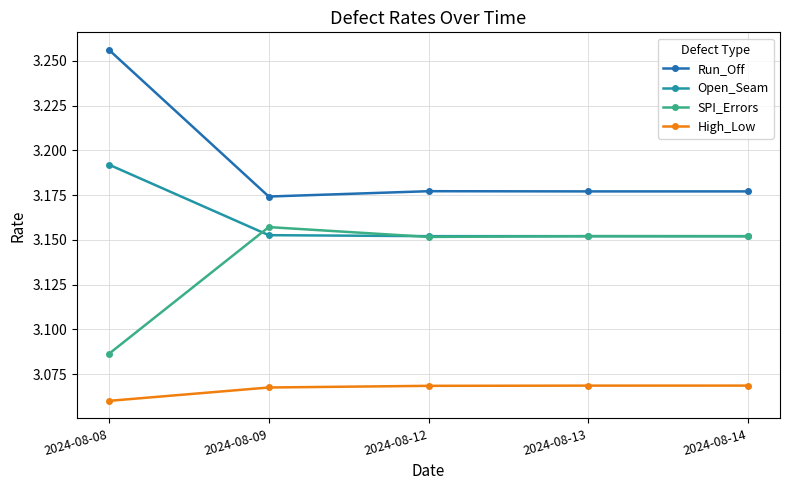

True or false: High_Low has more than 2 interior local peaks.

False